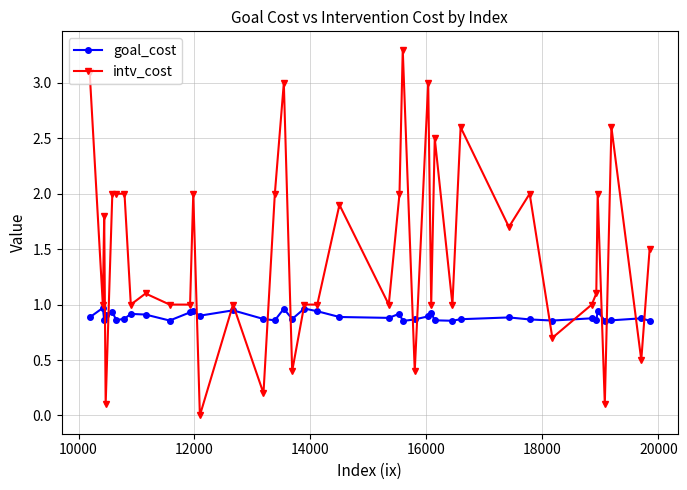

Which series has the largest range (max minus min)?

intv_cost